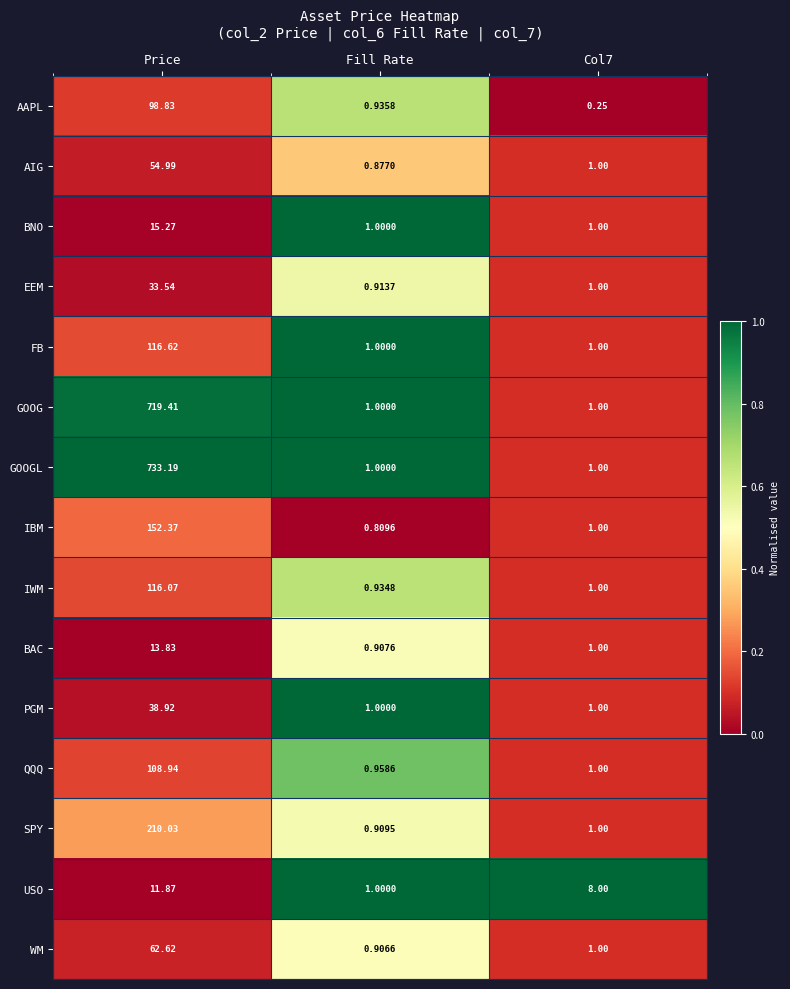

At which category is the sum across all series the highest?

Price